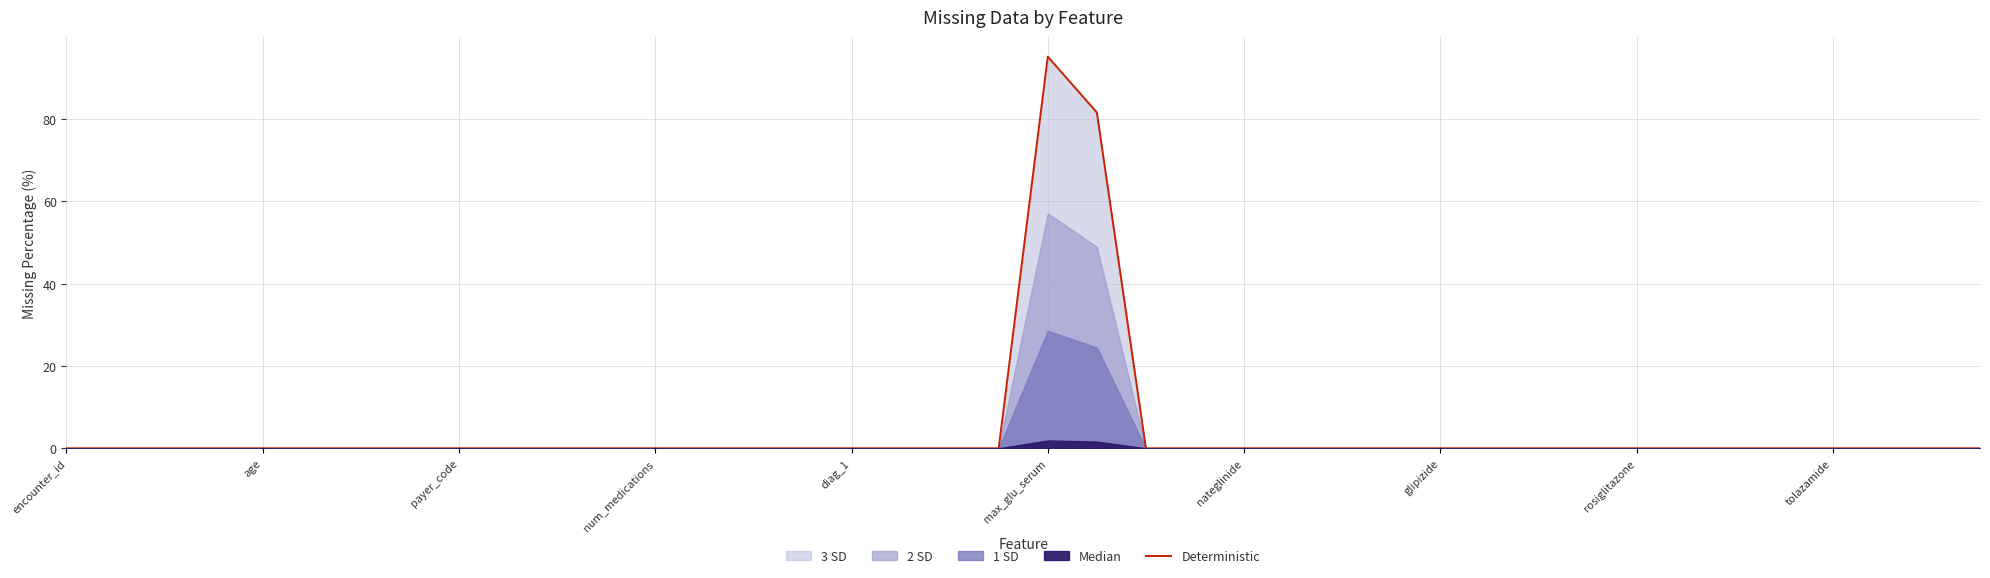

How many lines are shown in the chart?

1